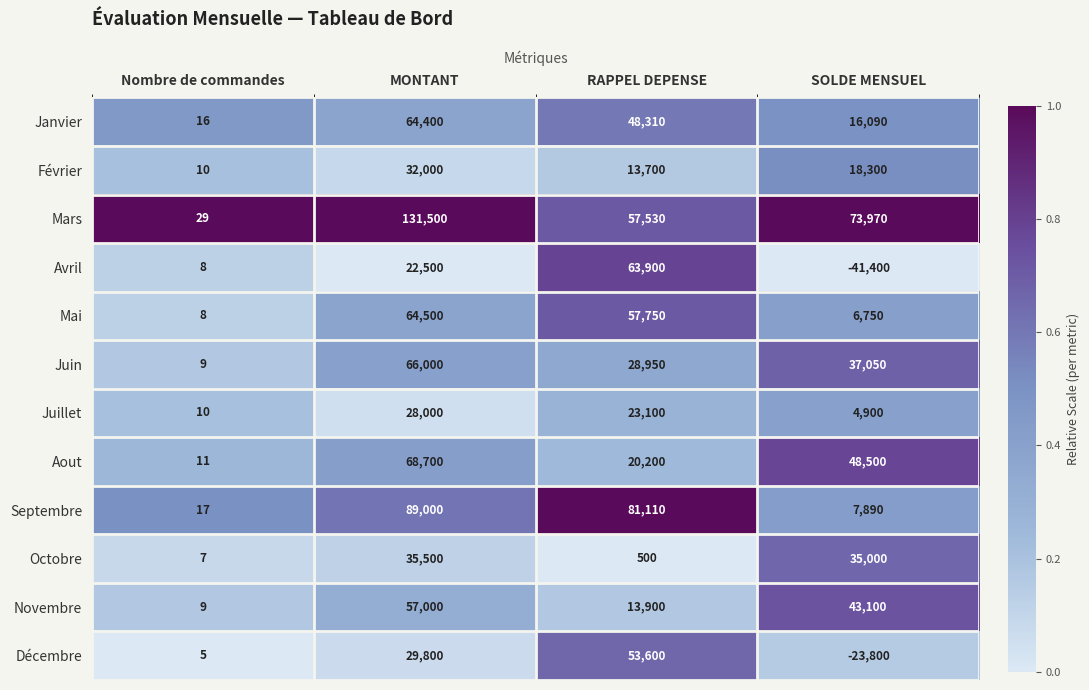

What is the sum of all Juin values?

132009